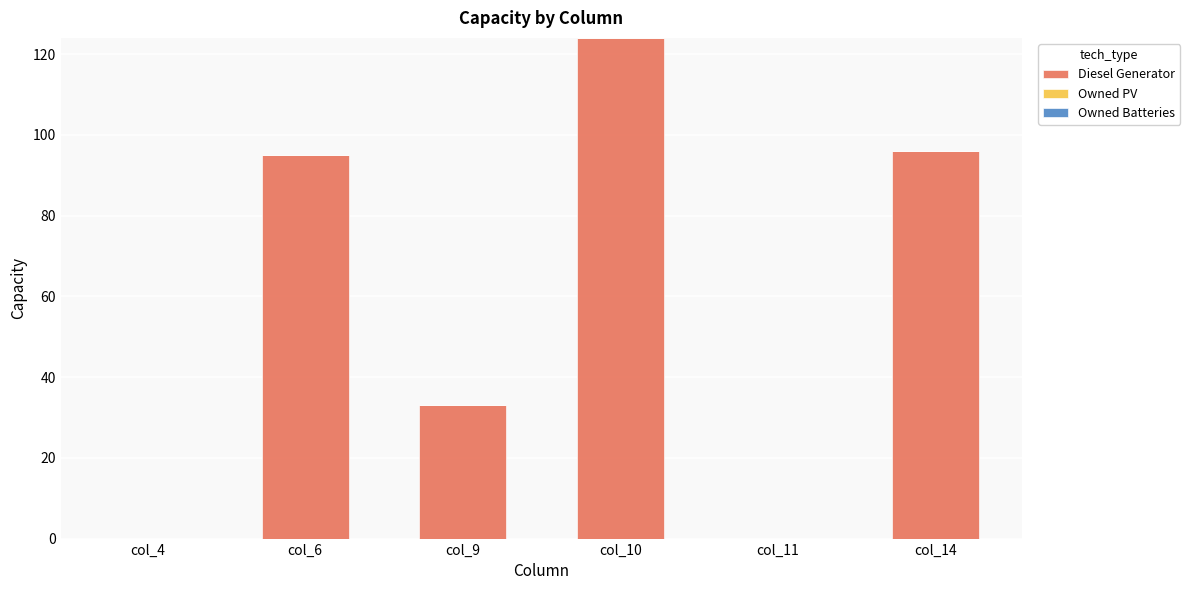

The value at col_4 is -55. True or false?

False